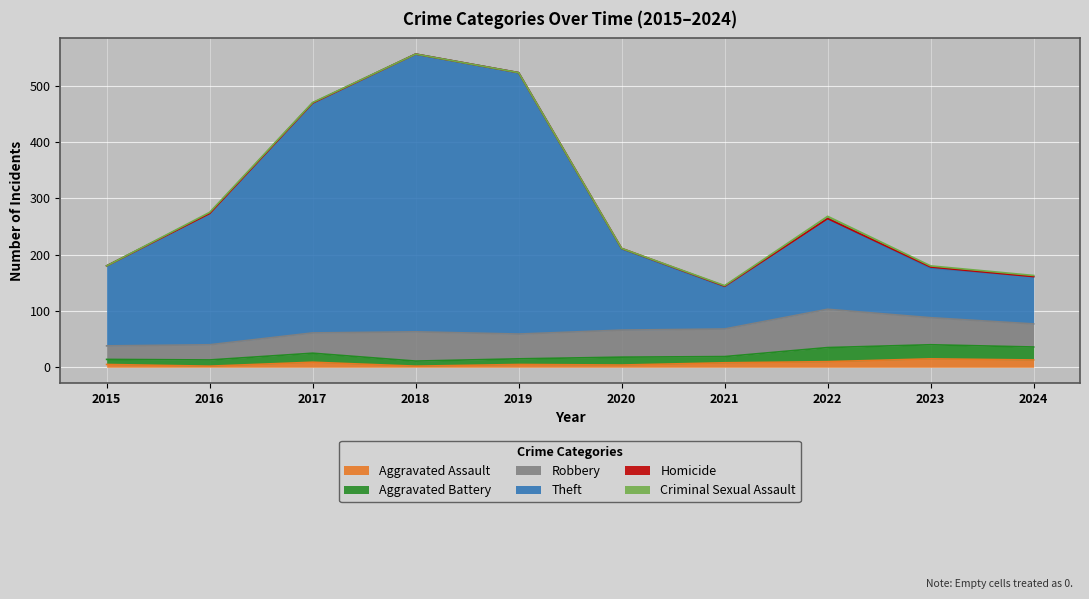

Is it true that Aggravated Assault equals 5 at 2015?

True